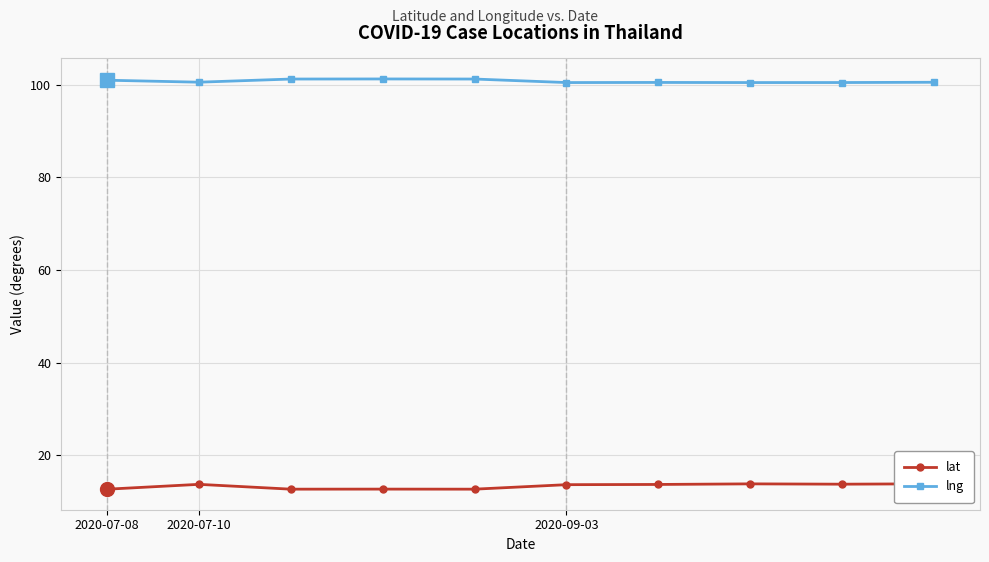

Between 3 and 7, which is larger?

7